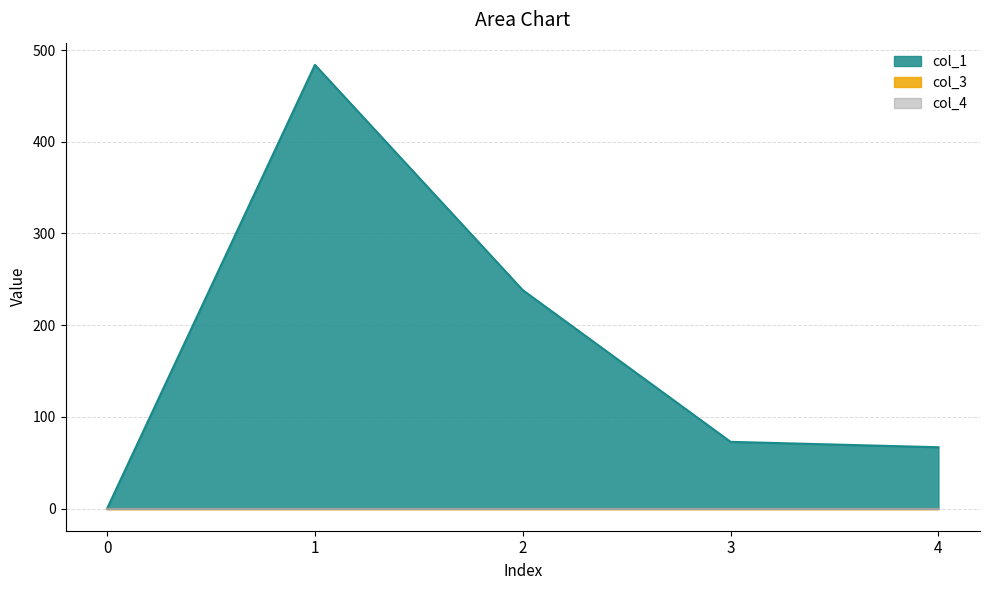

Which has a higher value, 1 or 0?

1